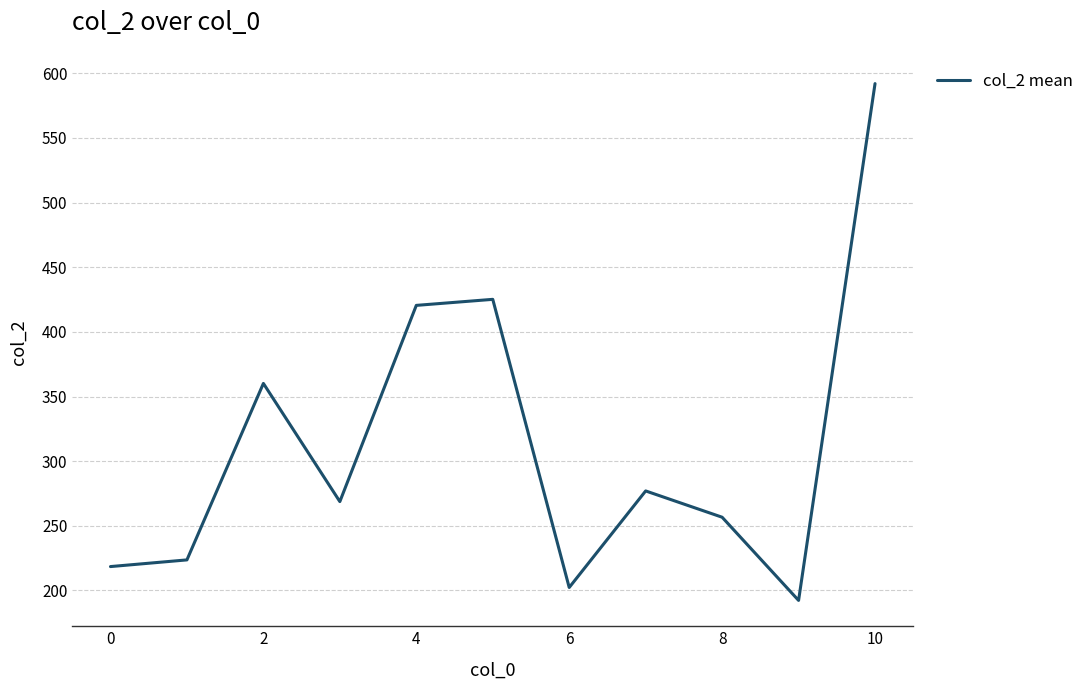

What is the maximum value shown in the chart?

592.0